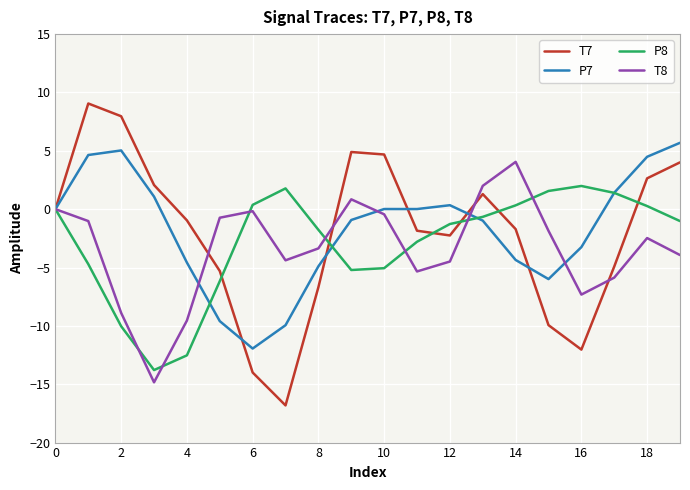

What is the highest value of the T7 series?

9.1